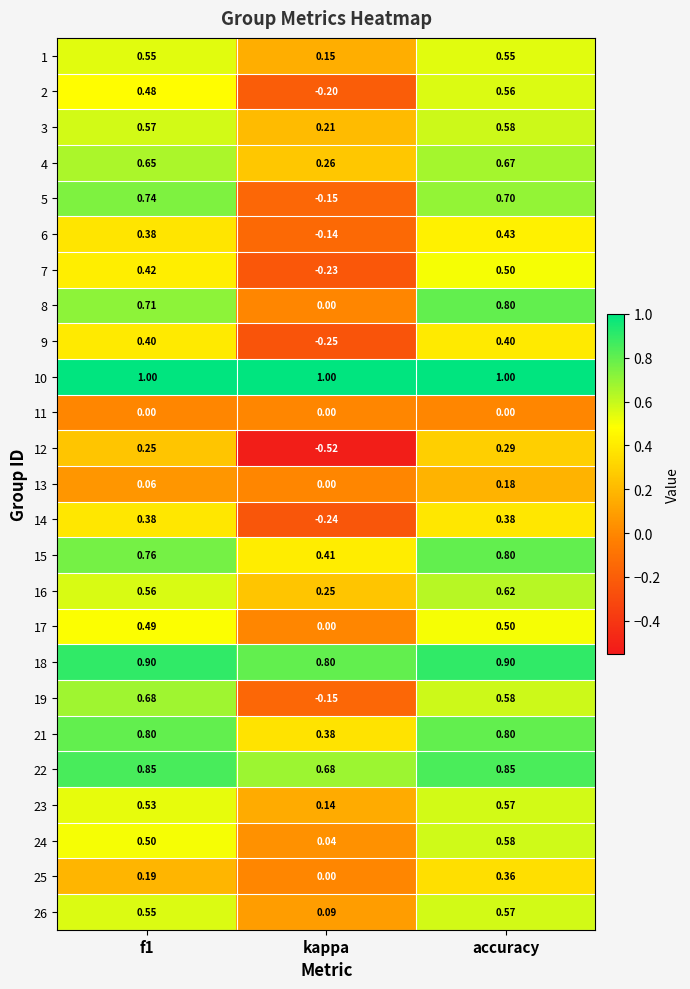

What is the spread (max minus min) of values at kappa?

1.5